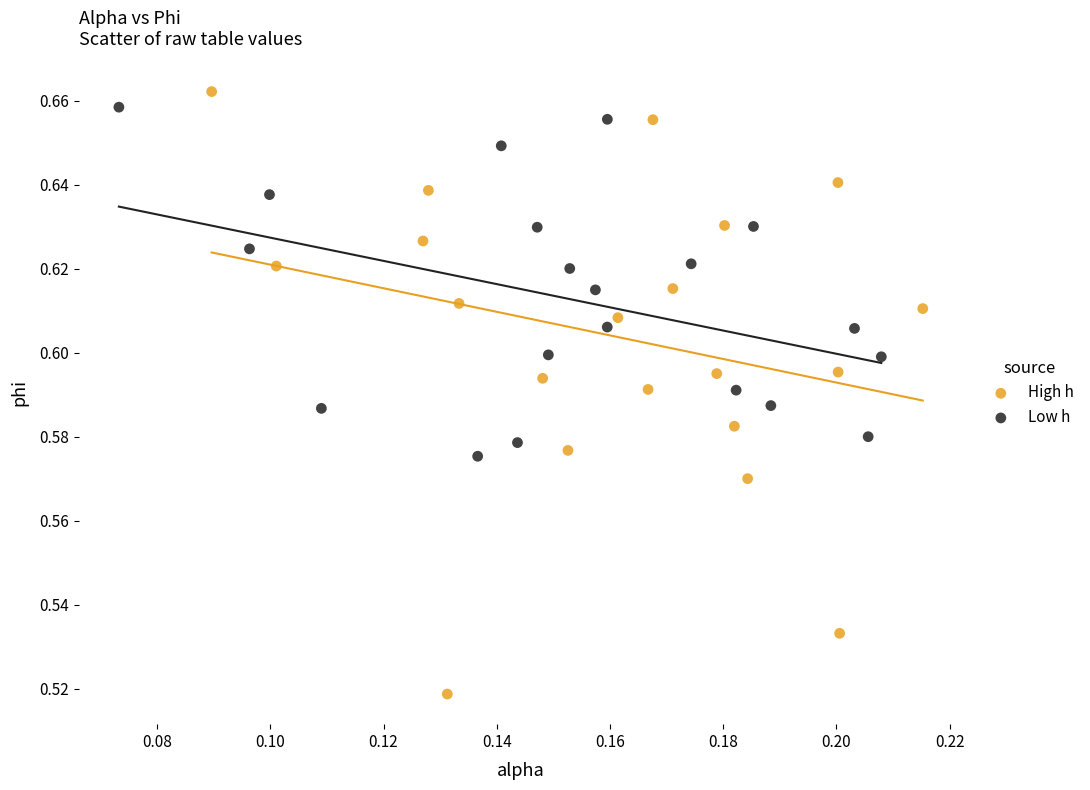

Which series reaches the maximum Y coordinate?

High h